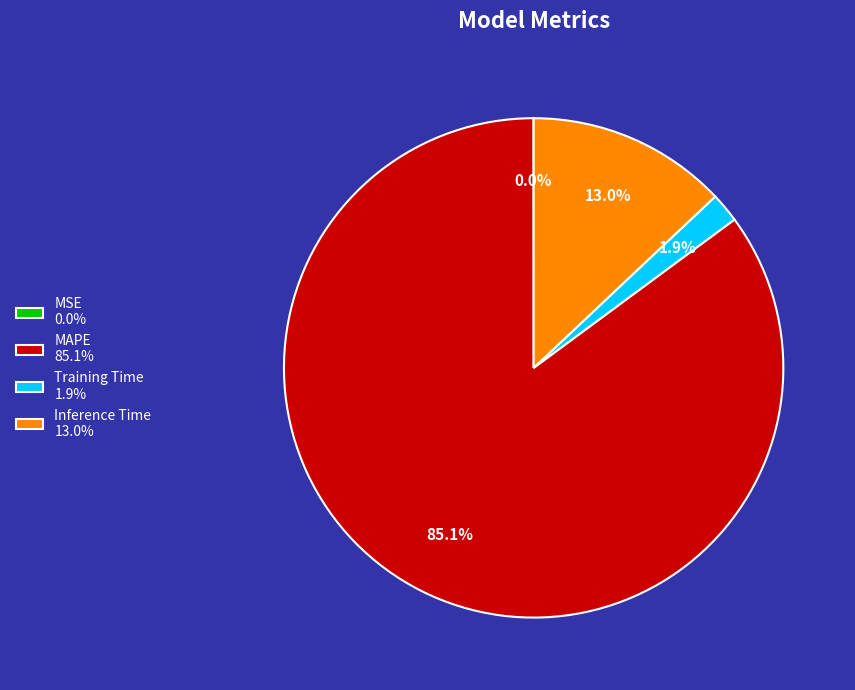

How much of the chart is everything except Training Time 1.9%?

98.1%